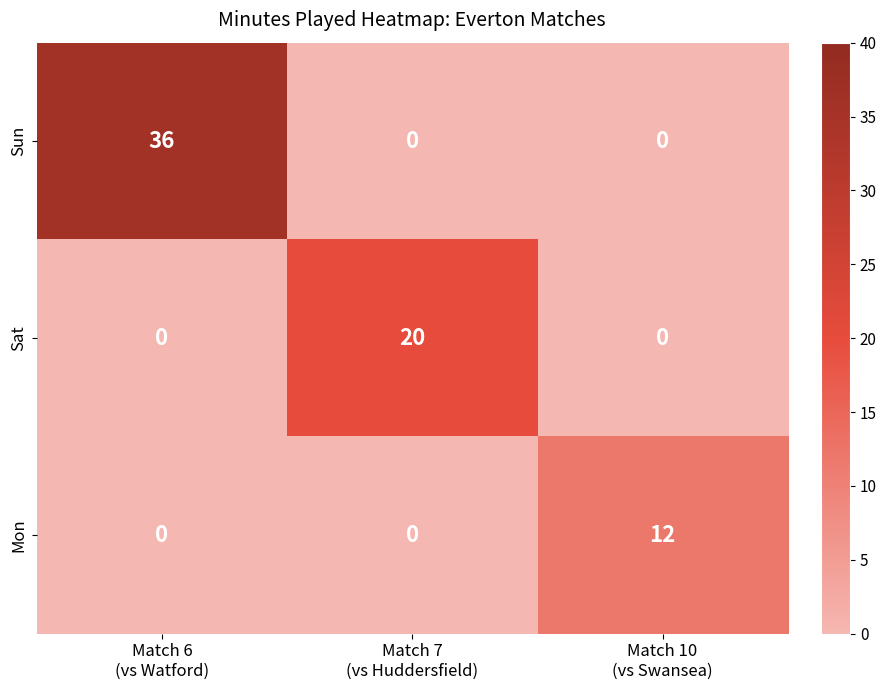

List the series in order of their overall mean, lowest first.

Mon, Sat, Sun